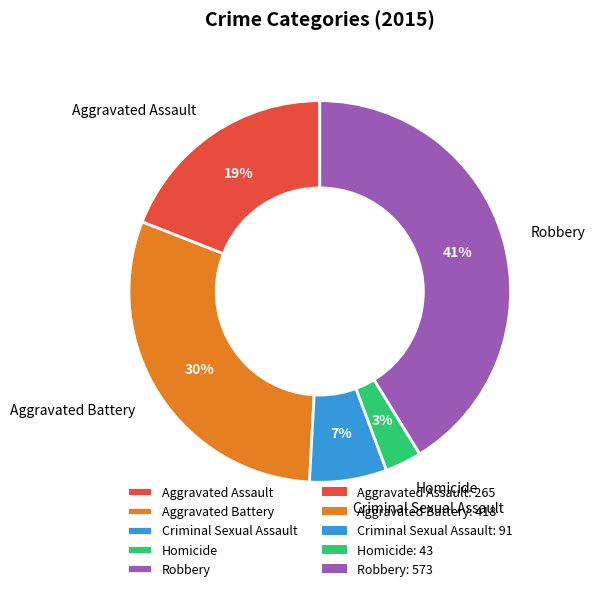

Do Robbery and Aggravated Battery together represent more than half of the pie?

Yes